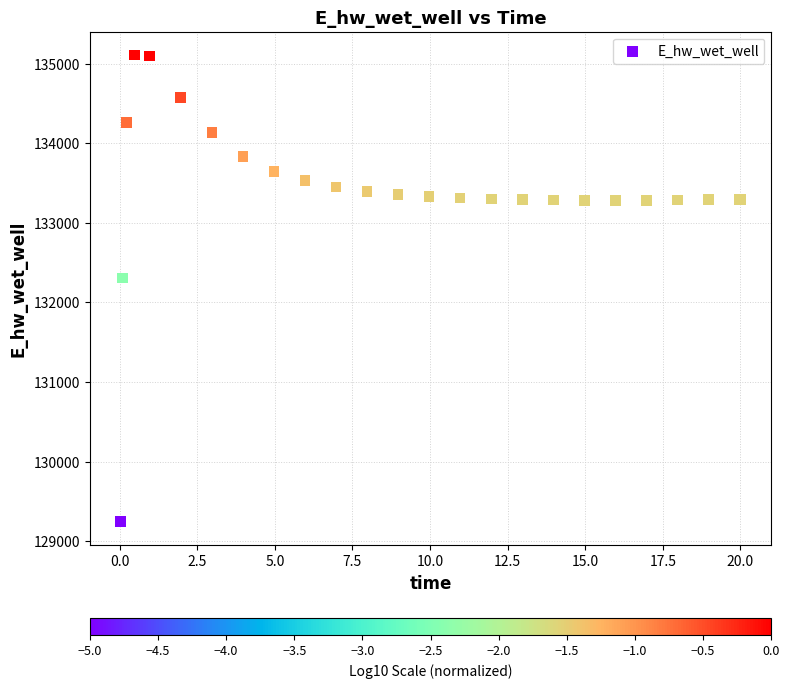

What Y value in the scatter plot is closest to 132177?

132306.3